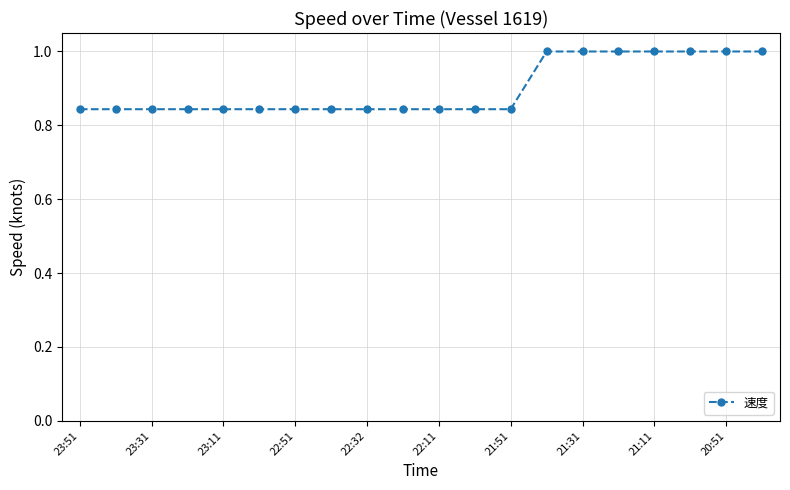

What is the average value?

0.9